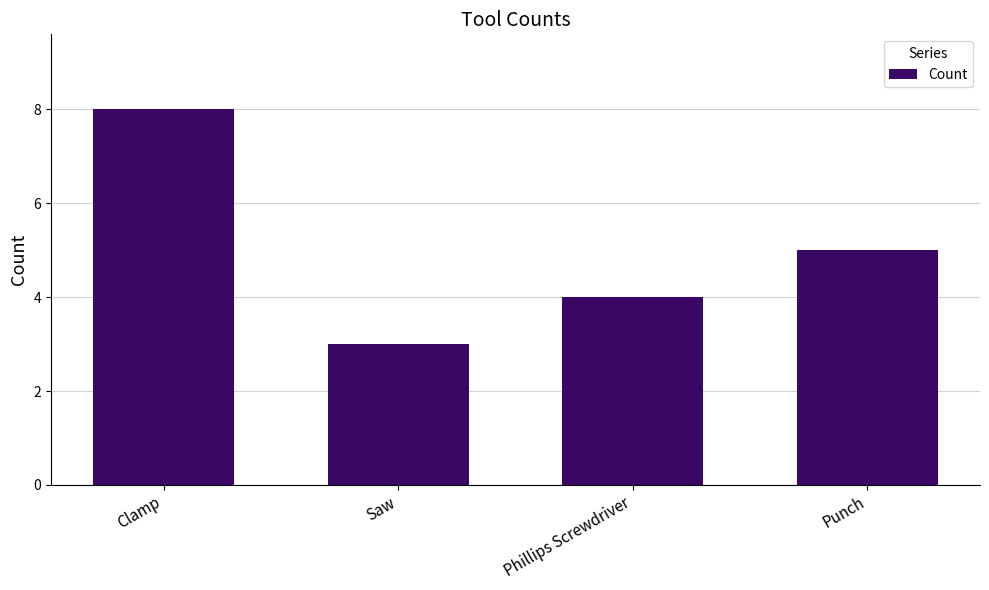

Is it true that the value at Clamp is 8?

True